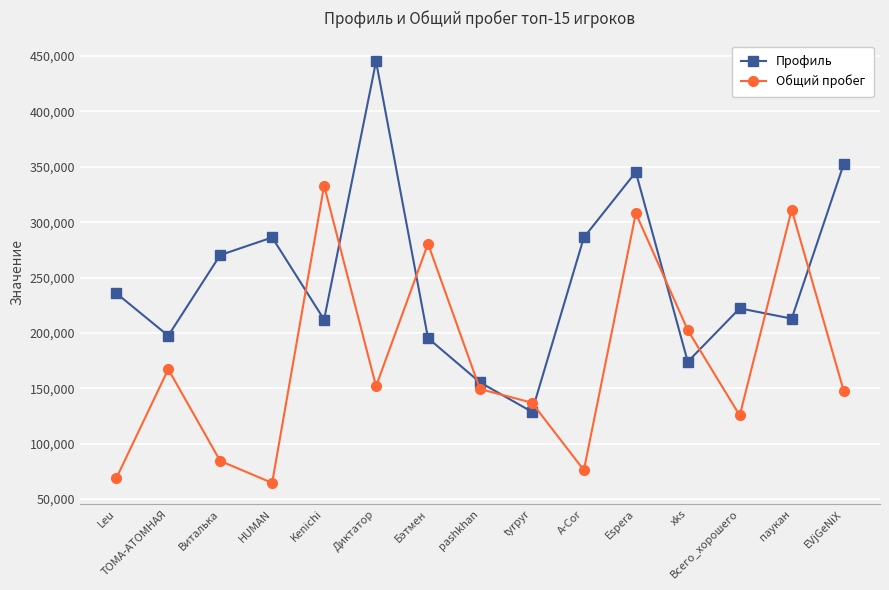

What is the difference between the Профиль values at Espera and HUMAN?

59035